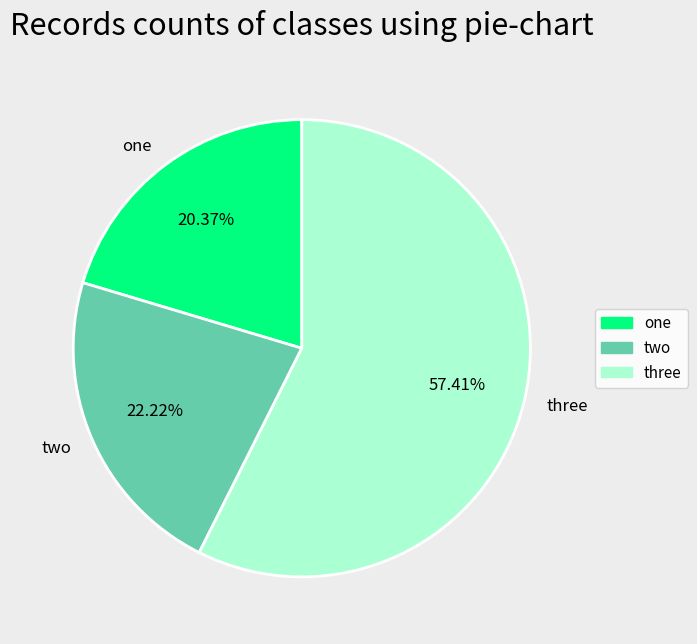

To the nearest percent, what is the average slice percentage?

33%